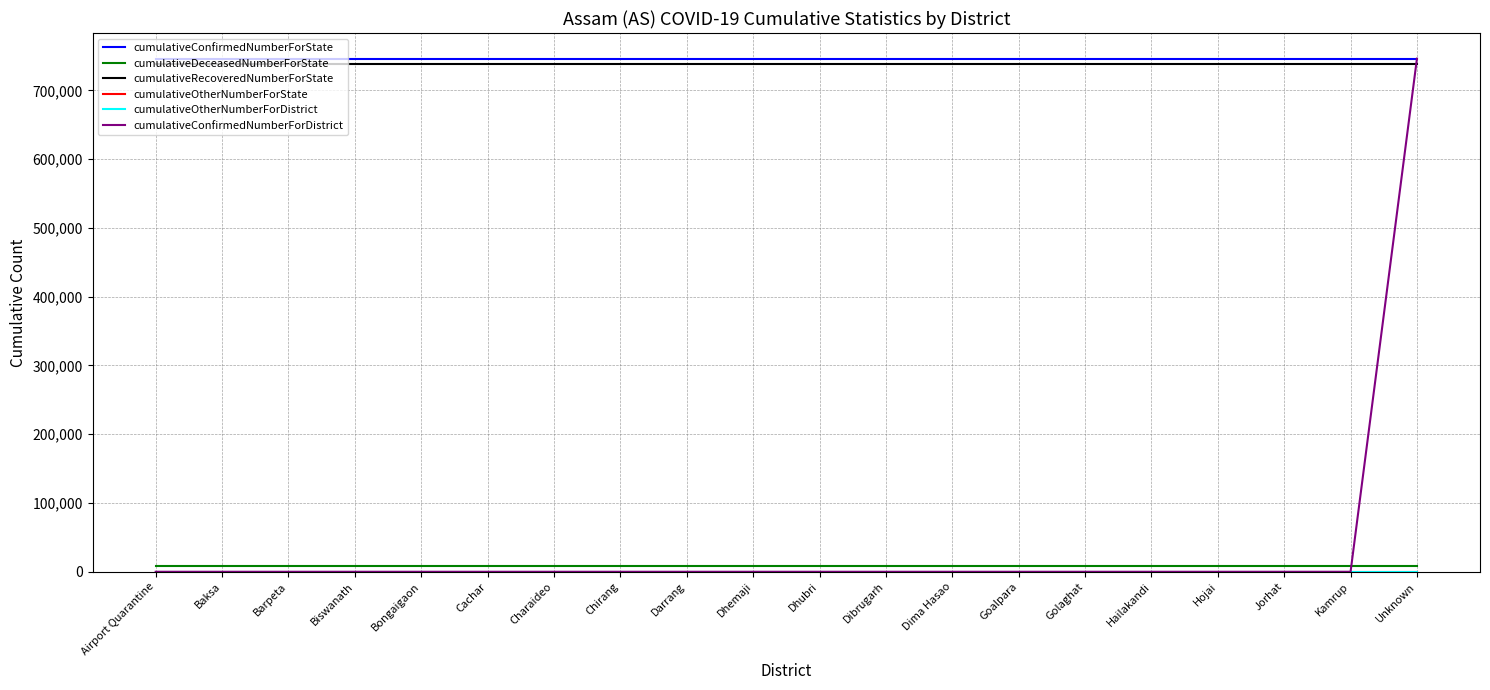

Reading right to left, list all the values displayed in this chart.

cumulativeConfirmedNumberForState: Unknown=746171	Kamrup=746171	Jorhat=746171	Hojai=746171	Hailakandi=746171	Golaghat=746171	Goalpara=746171	Dima Hasao=746171	Dibrugarh=746171	Dhubri=746171	Dhemaji=746171	Darrang=746171	Chirang=746171	Charaideo=746171	Cachar=746171	Bongaigaon=746171	Biswanath=746171	Barpeta=746171	Baksa=746171	Airport Quarantine=746171
cumulativeDeceasedNumberForState: Unknown=8035	Kamrup=8035	Jorhat=8035	Hojai=8035	Hailakandi=8035	Golaghat=8035	Goalpara=8035	Dima Hasao=8035	Dibrugarh=8035	Dhubri=8035	Dhemaji=8035	Darrang=8035	Chirang=8035	Charaideo=8035	Cachar=8035	Bongaigaon=8035	Biswanath=8035	Barpeta=8035	Baksa=8035	Airport Quarantine=8035
cumulativeRecoveredNumberForState: Unknown=738135	Kamrup=738135	Jorhat=738135	Hojai=738135	Hailakandi=738135	Golaghat=738135	Goalpara=738135	Dima Hasao=738135	Dibrugarh=738135	Dhubri=738135	Dhemaji=738135	Darrang=738135	Chirang=738135	Charaideo=738135	Cachar=738135	Bongaigaon=738135	Biswanath=738135	Barpeta=738135	Baksa=738135	Airport Quarantine=738135
cumulativeOtherNumberForState: Unknown=0	Kamrup=0	Jorhat=0	Hojai=0	Hailakandi=0	Golaghat=0	Goalpara=0	Dima Hasao=0	Dibrugarh=0	Dhubri=0	Dhemaji=0	Darrang=0	Chirang=0	Charaideo=0	Cachar=0	Bongaigaon=0	Biswanath=0	Barpeta=0	Baksa=0	Airport Quarantine=0
cumulativeOtherNumberForDistrict: Unknown=0	Kamrup=0	Jorhat=0	Hojai=0	Hailakandi=0	Golaghat=0	Goalpara=0	Dima Hasao=0	Dibrugarh=0	Dhubri=0	Dhemaji=0	Darrang=0	Chirang=0	Charaideo=0	Cachar=0	Bongaigaon=0	Biswanath=0	Barpeta=0	Baksa=0	Airport Quarantine=0
cumulativeConfirmedNumberForDistrict: Unknown=746171	Kamrup=0	Jorhat=0	Hojai=0	Hailakandi=0	Golaghat=0	Goalpara=0	Dima Hasao=0	Dibrugarh=0	Dhubri=0	Dhemaji=0	Darrang=0	Chirang=0	Charaideo=0	Cachar=0	Bongaigaon=0	Biswanath=0	Barpeta=0	Baksa=0	Airport Quarantine=0